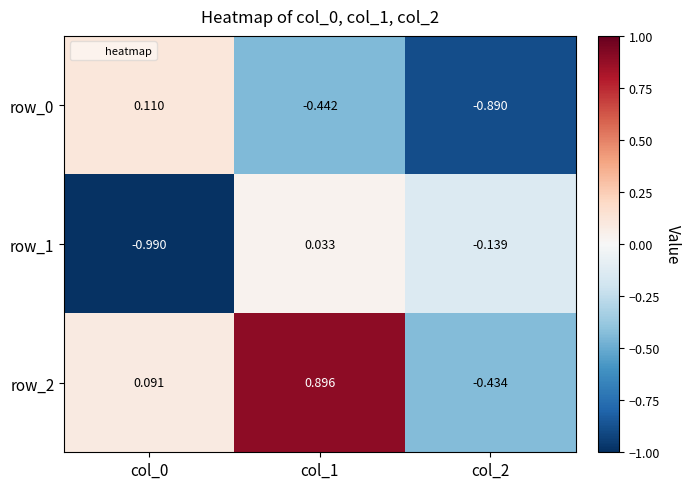

Count the number of data series in this chart.

3